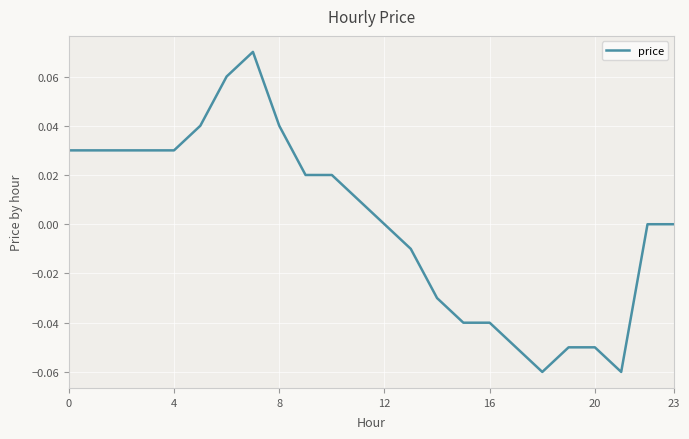

How many lines are shown in the chart?

1